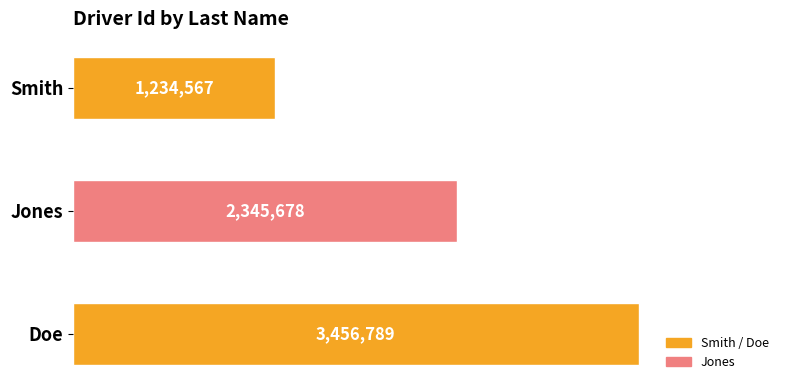

At which category does the chart reach its peak across all series?

Doe